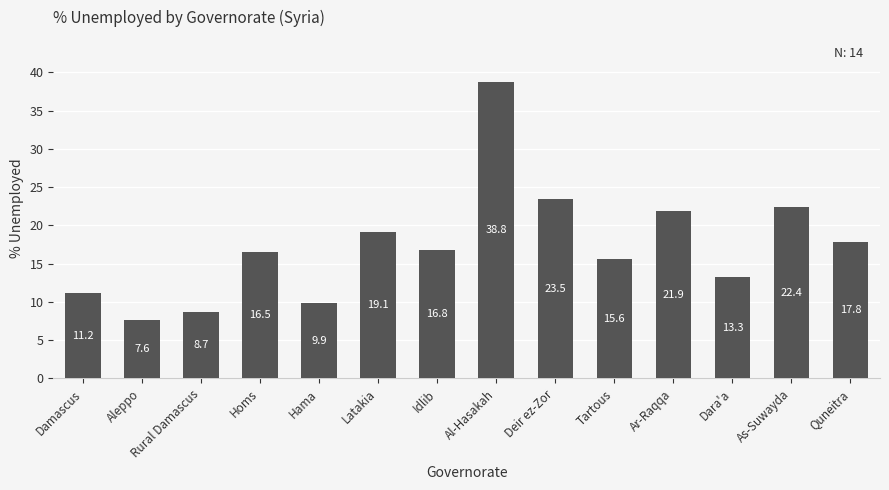

Reading left to right, list all the values displayed in this chart.

Damascus=11.2	Aleppo=7.6	Rural Damascus=8.7	Homs=16.5	Hama=9.9	Latakia=19.1	Idlib=16.8	Al-Hasakah=38.8	Deir ez-Zor=23.5	Tartous=15.6	Ar-Raqqa=21.9	Dara'a=13.3	As-Suwayda=22.4	Quneitra=17.8